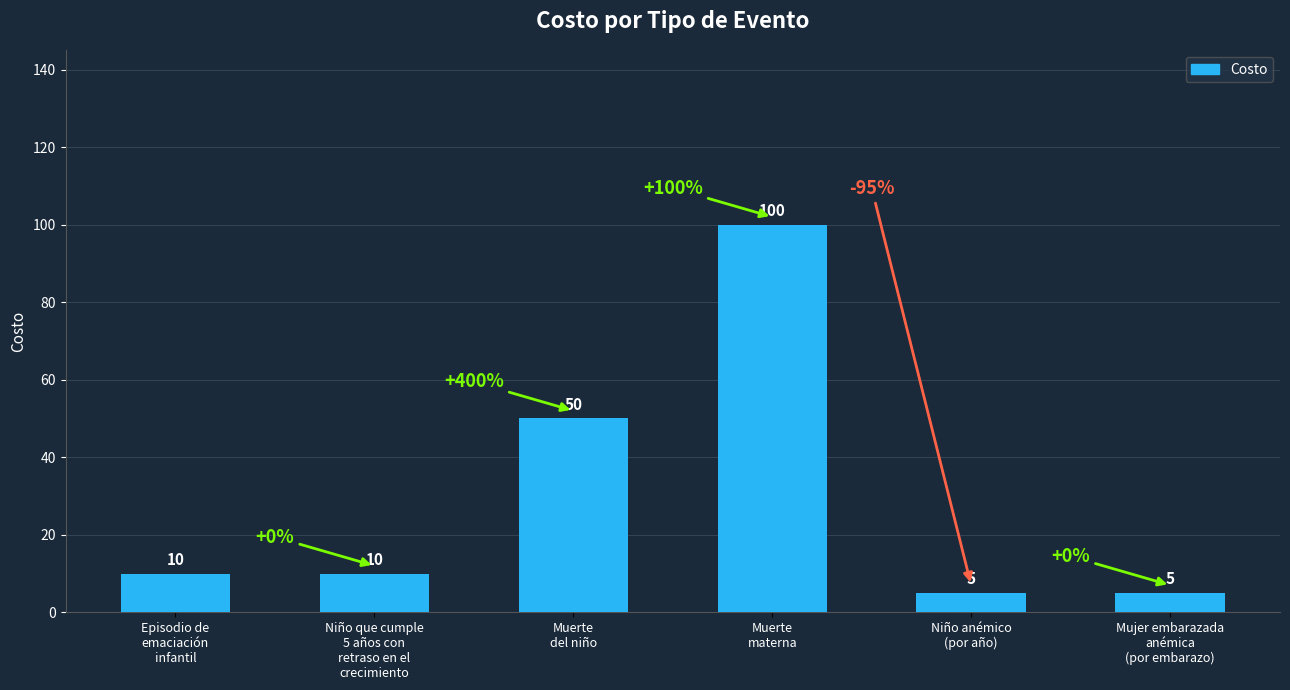

Reading right to left, extract all data points from this chart.

Mujer embarazada
anémica
(por embarazo)=5	Niño anémico
(por año)=5	Muerte
materna=100	Muerte
del niño=50	Niño que cumple
5 años con
retraso en el
crecimiento=10	Episodio de
emaciación
infantil=10